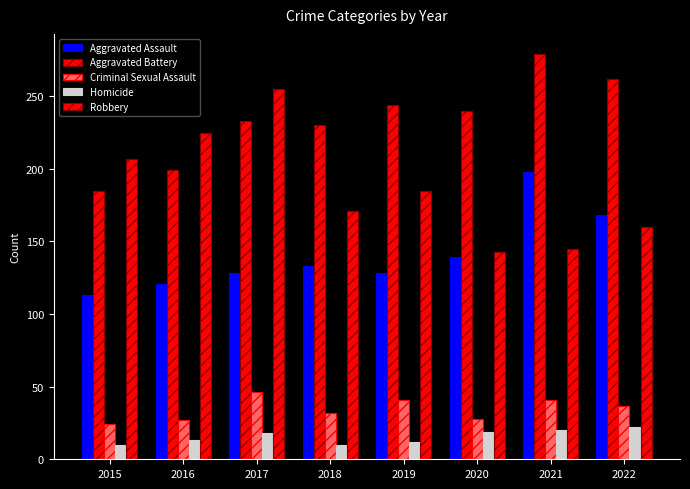

What is the value of the Aggravated Assault bar at the 6th from the left?

139